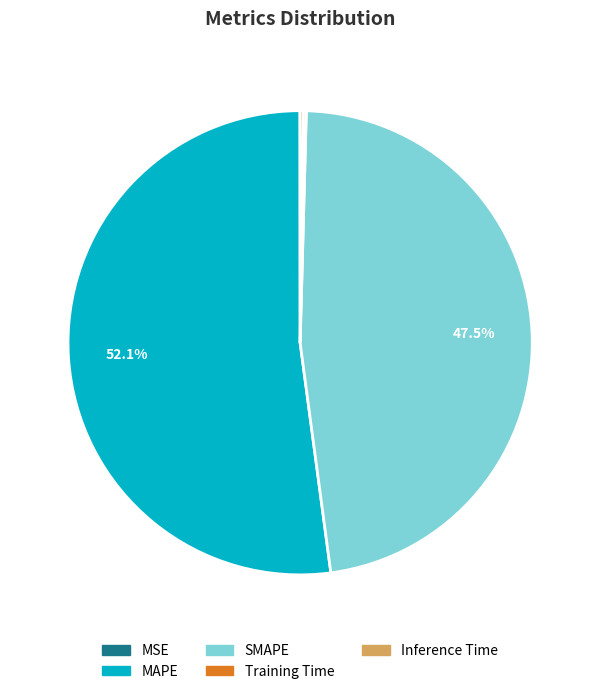

Which category has the biggest portion of the pie?

MAPE